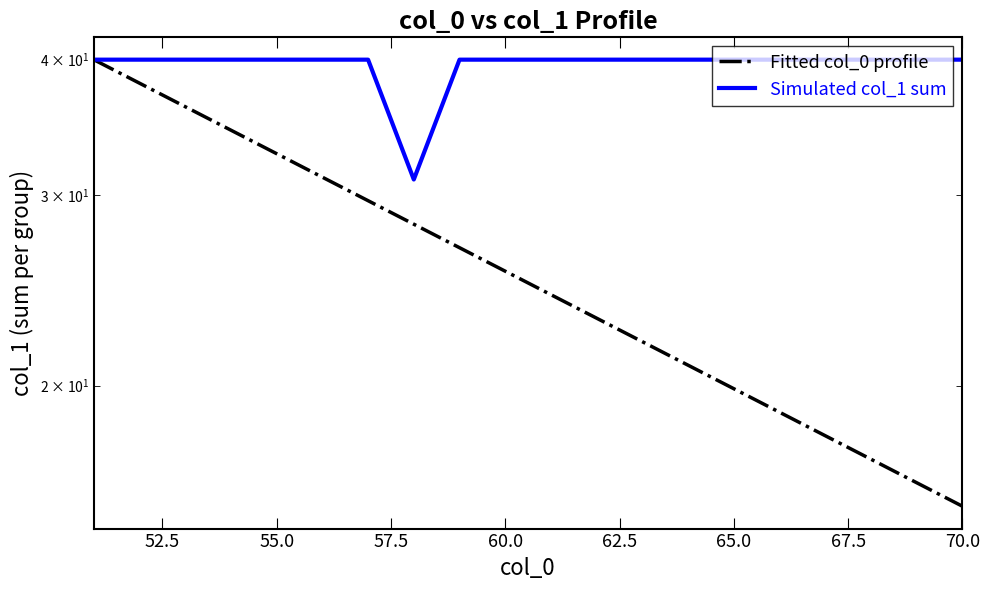

What is the sum of all Fitted col_0 profile values?

518.4